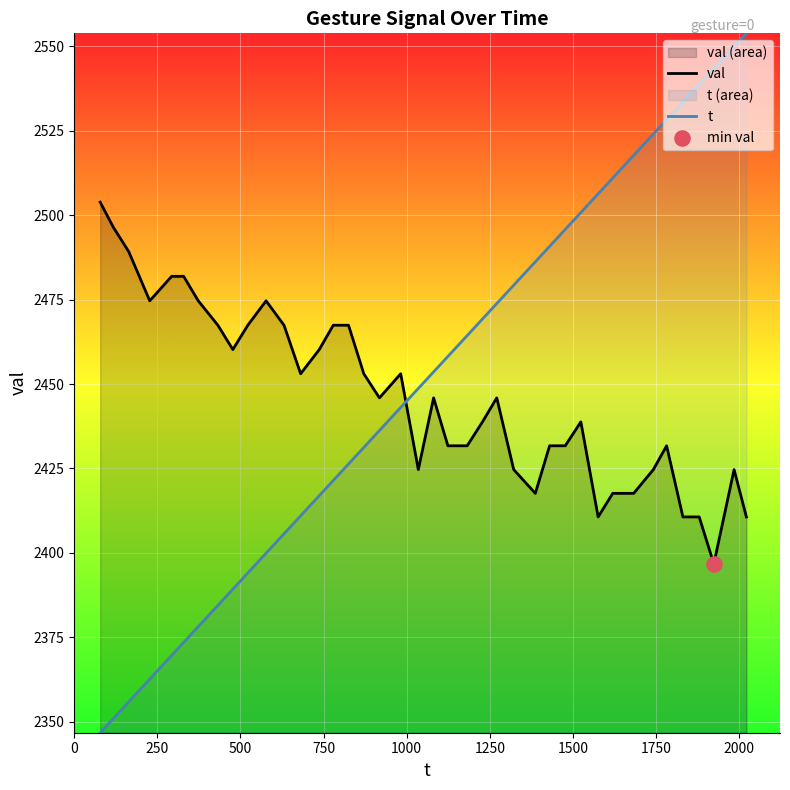

Which series has the largest Y range (max minus min)?

t